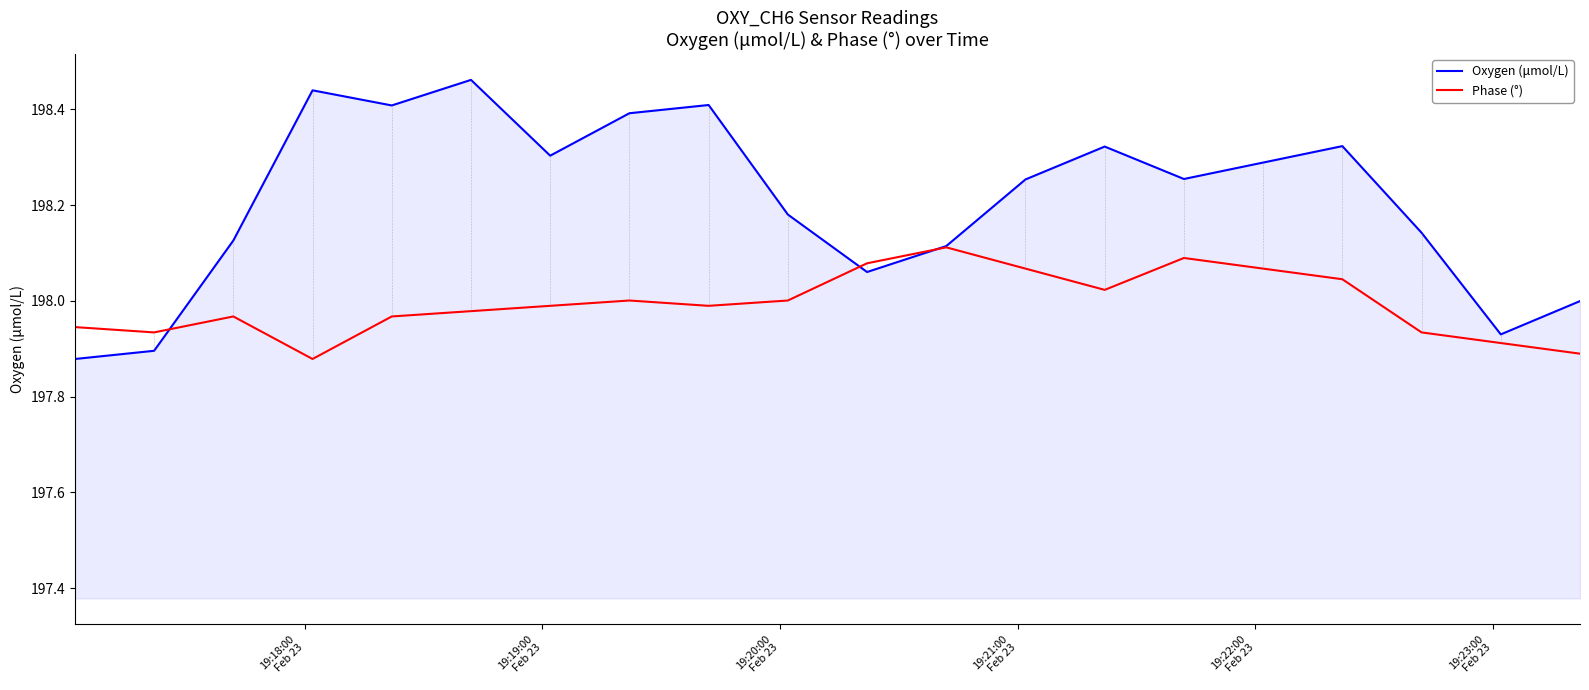

How many interior local valleys does the Oxygen (μmol/L) series have?

5